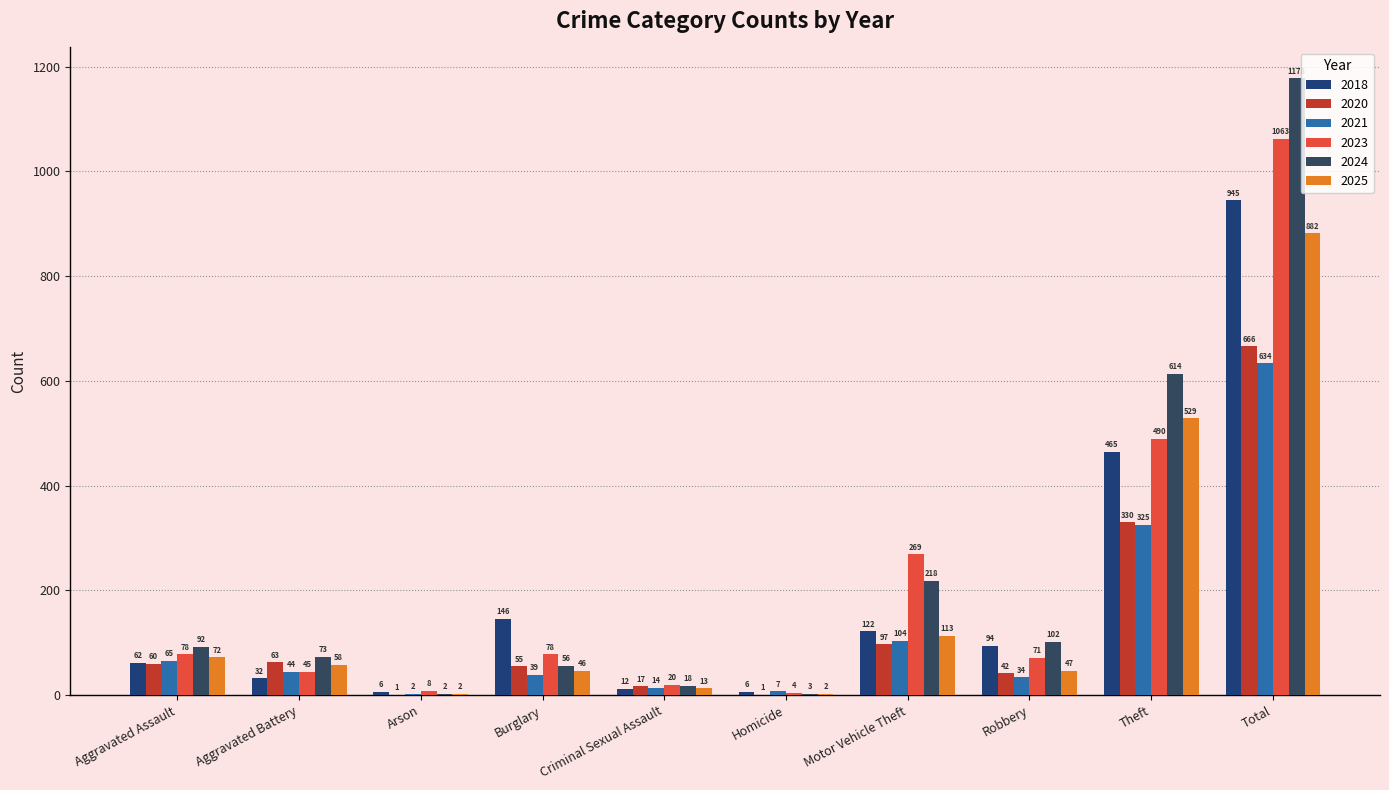

Are the bars grouped side by side (vs. stacked)?

Yes